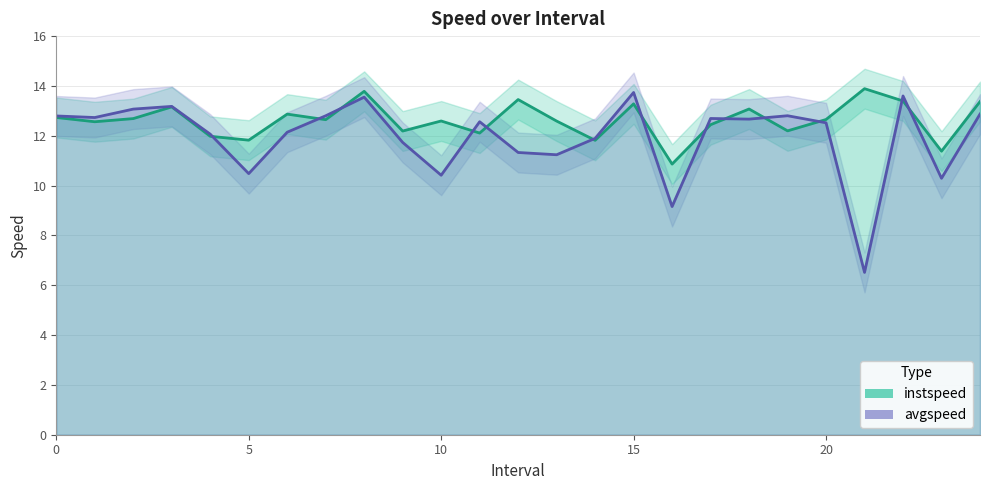

After their last crossing, which series has the higher values: instspeed or avgspeed?

instspeed